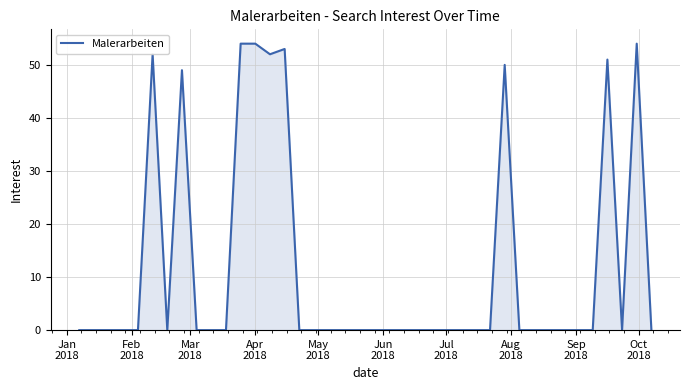

What is the difference between the maximum and minimum values?

54